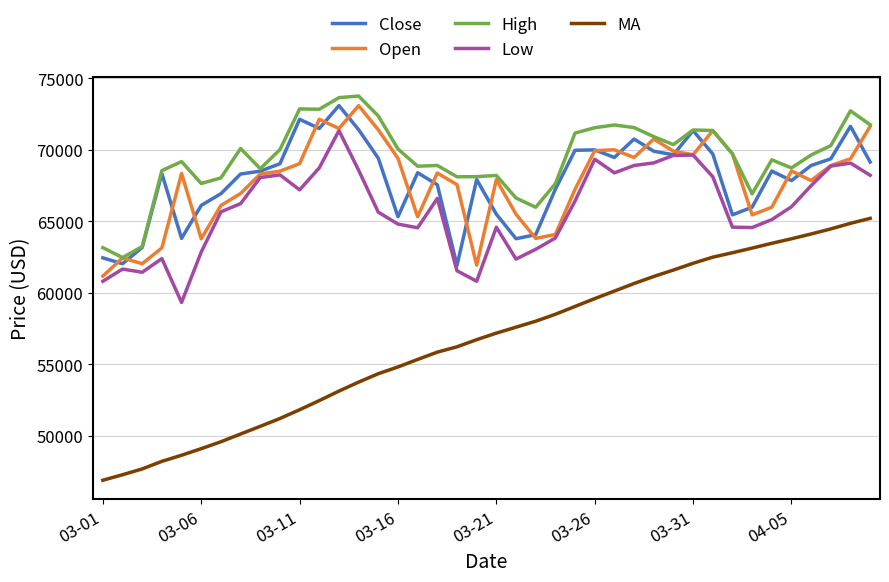

What is the maximum value shown in the chart?

73750.1